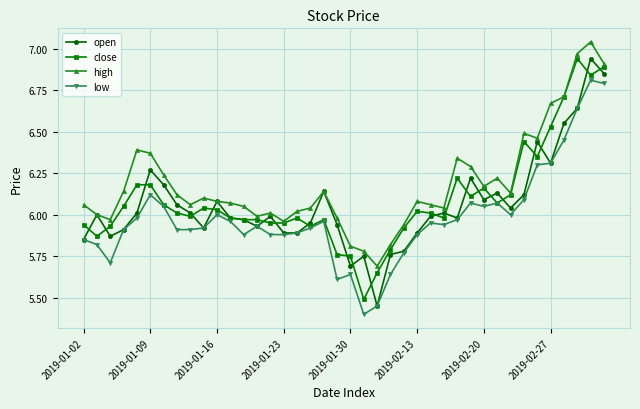

True or false: close has more than 2 points higher than both neighbors.

True